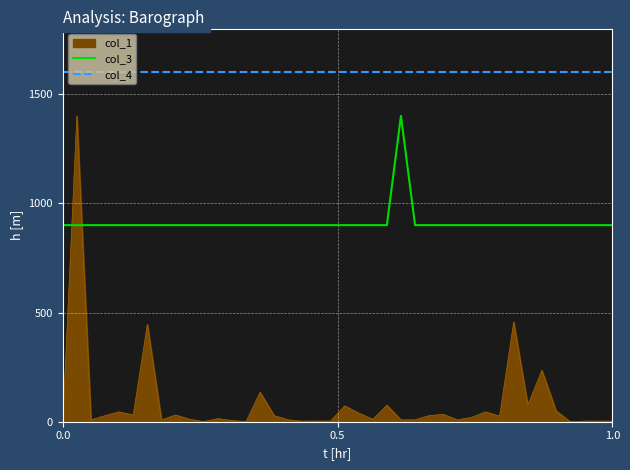

Which series has the largest total across all categories?

col_4